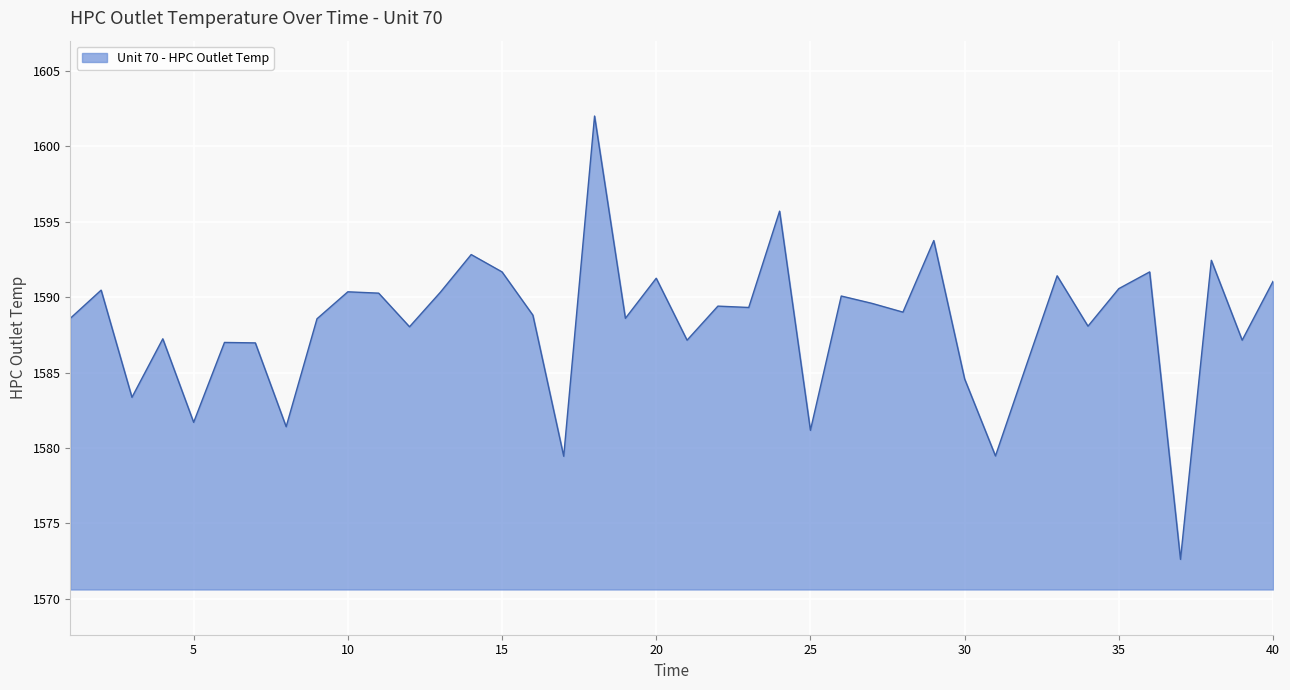

What is the difference between the maximum and minimum values?

29.4